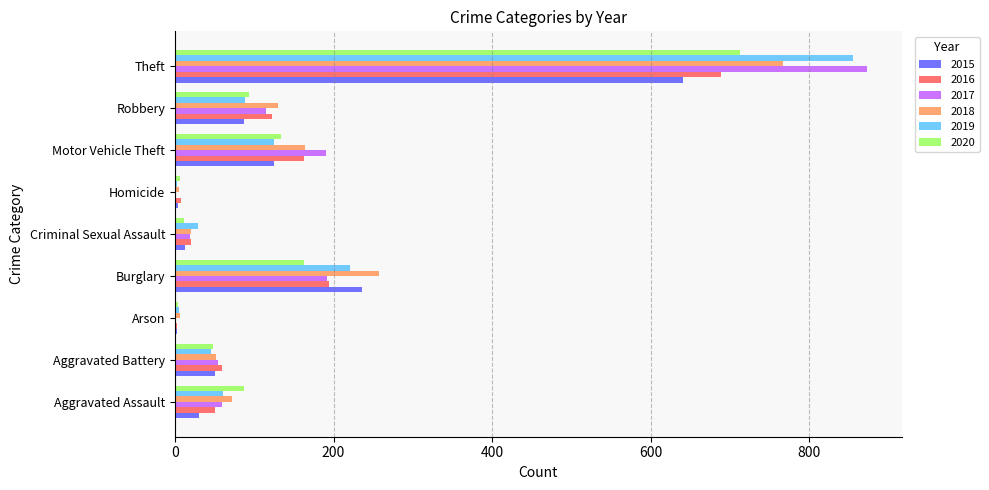

At which category is the sum across all series the highest?

Theft